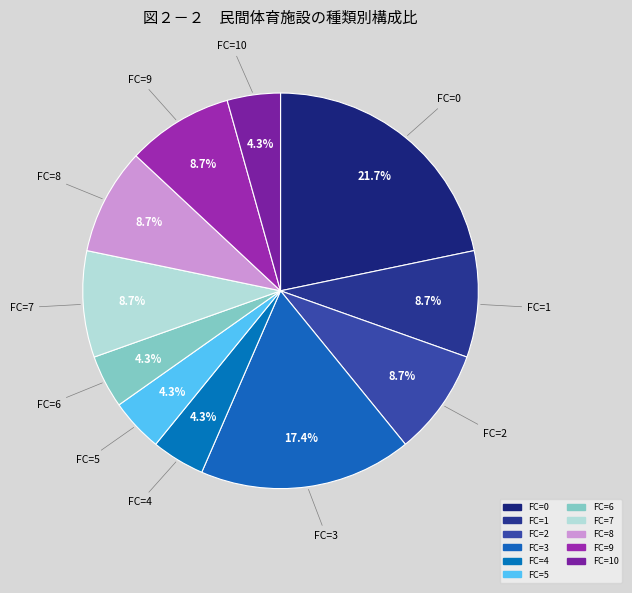

Is there any slice that represents more than half of the pie?

No